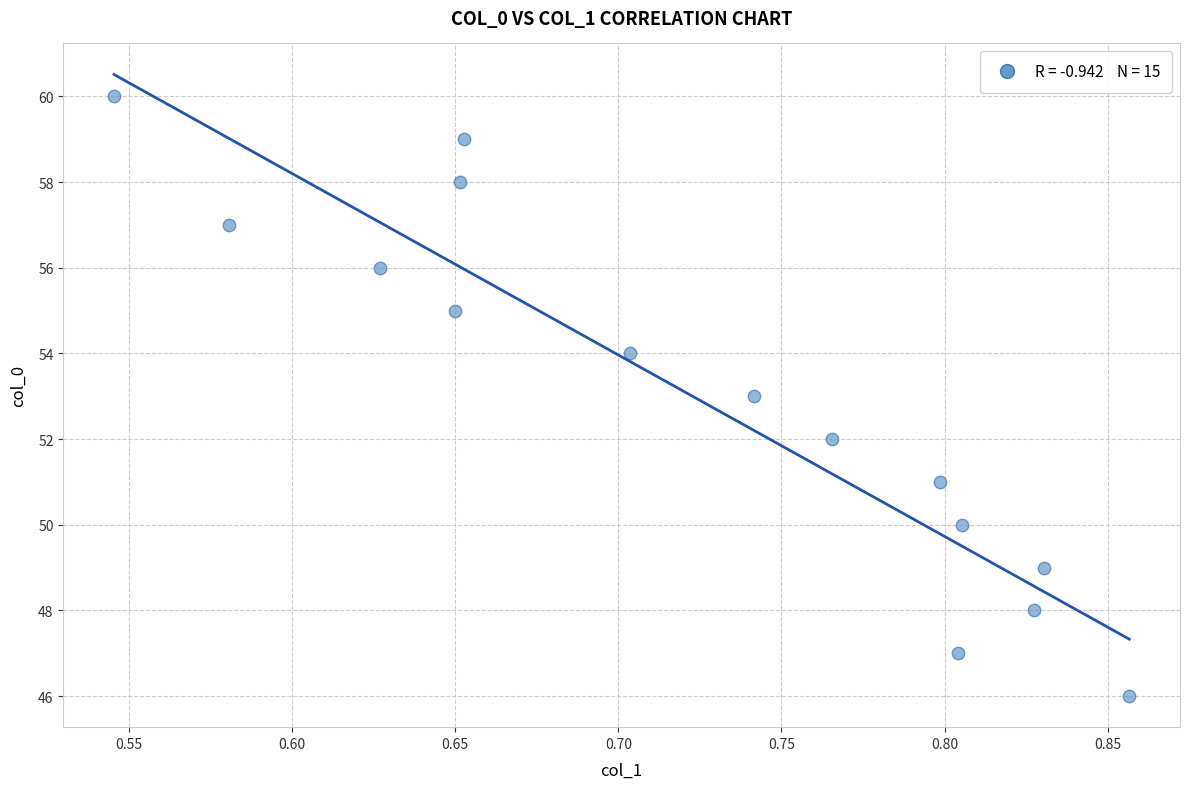

What is the range of Y values (max minus min)?

14